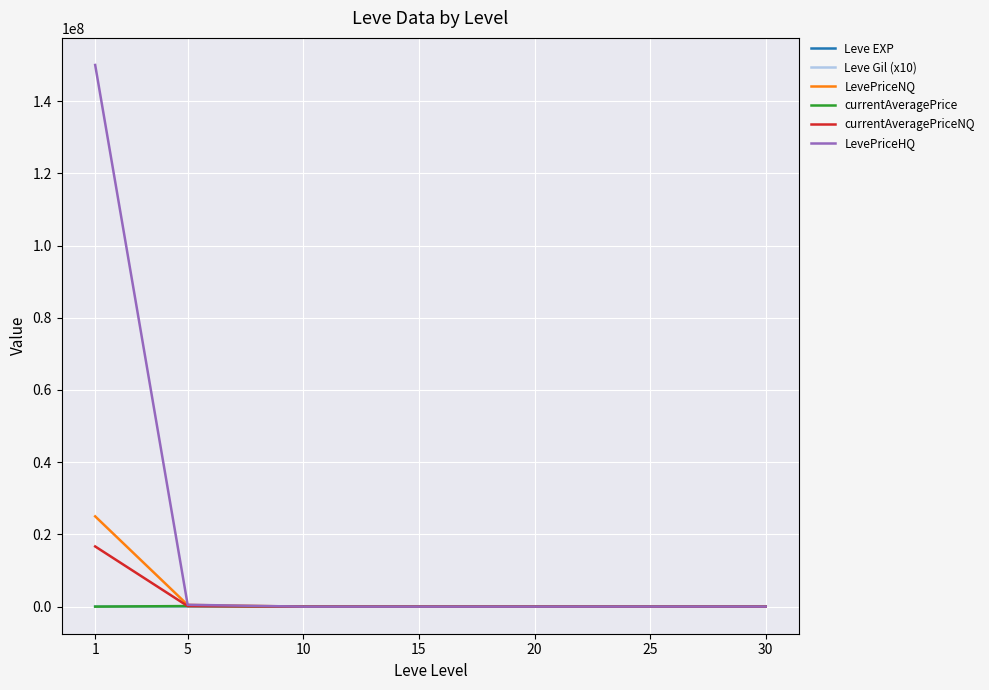

Which series changed the most between 1 and 15?

LevePriceHQ